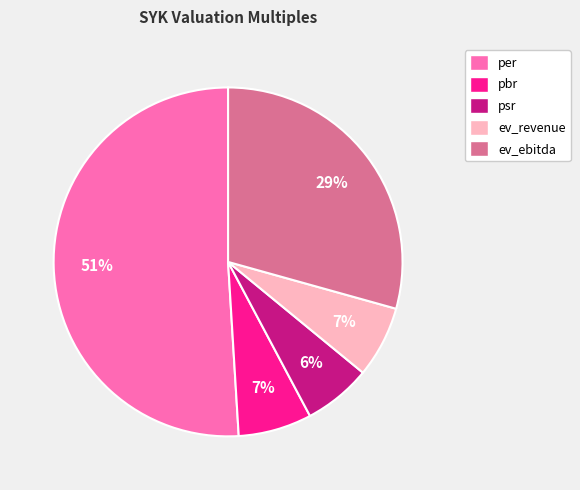

Count the number of slices in the pie.

5